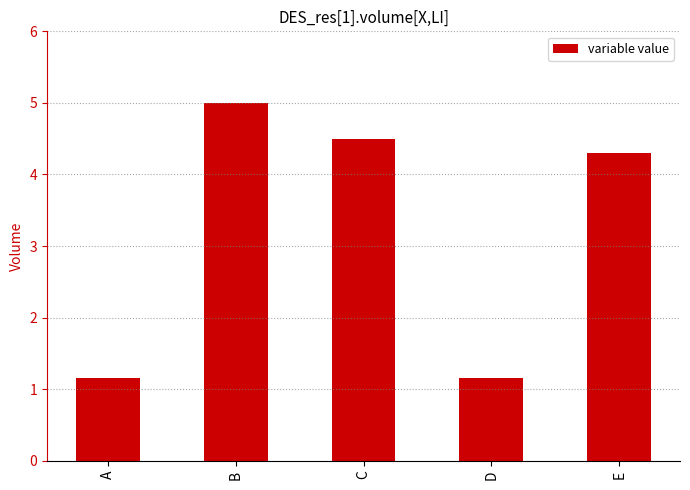

What is the smallest value displayed?

1.2